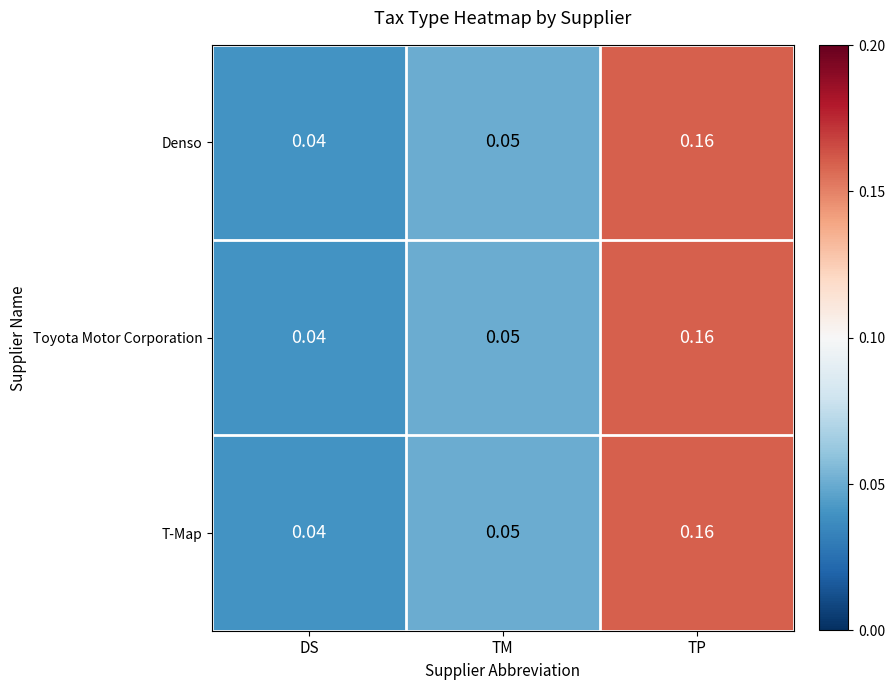

Where is Denso nearest to the value 0?

DS